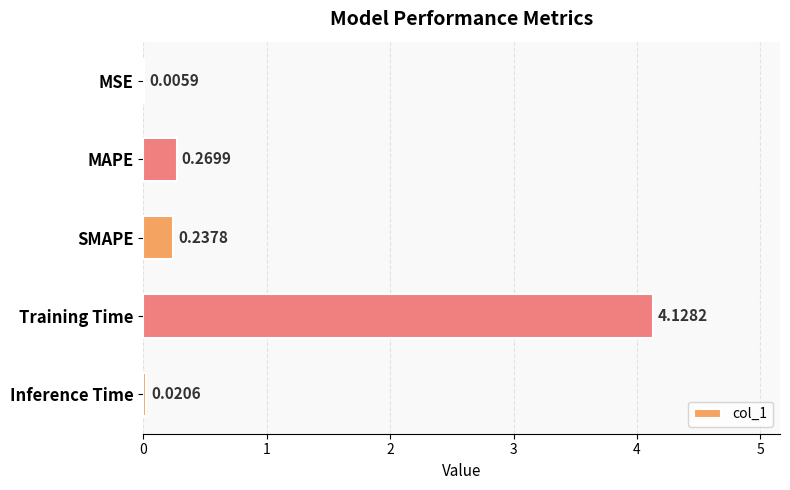

Which category has the highest value across all series?

Training Time